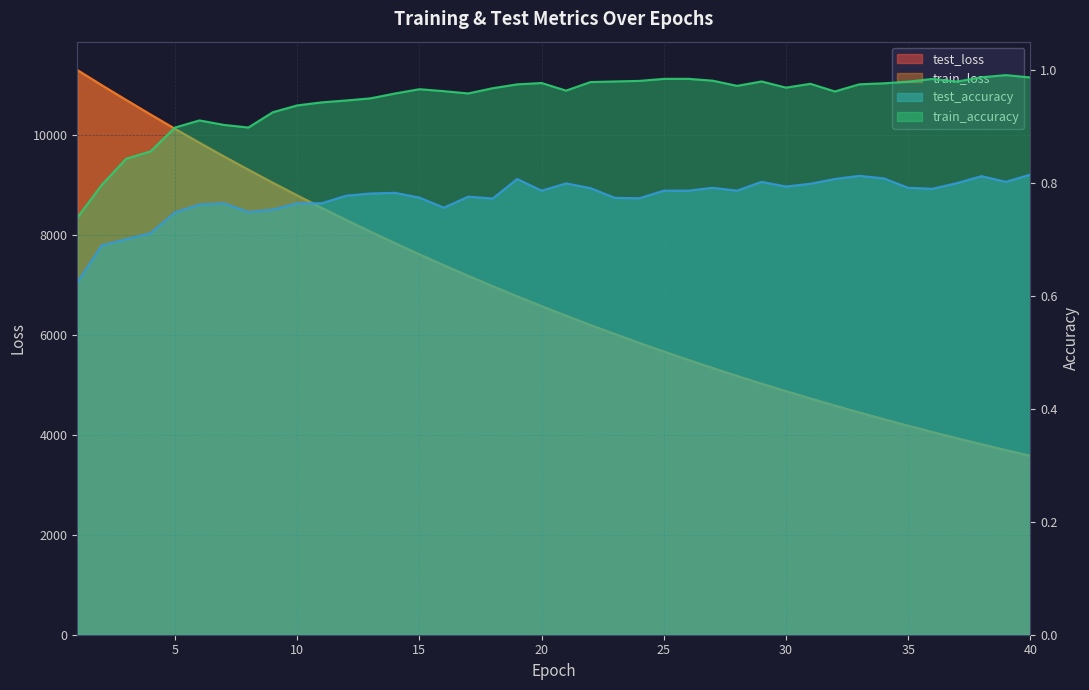

Is it true that train_loss equals 3996.9 at 13?

False